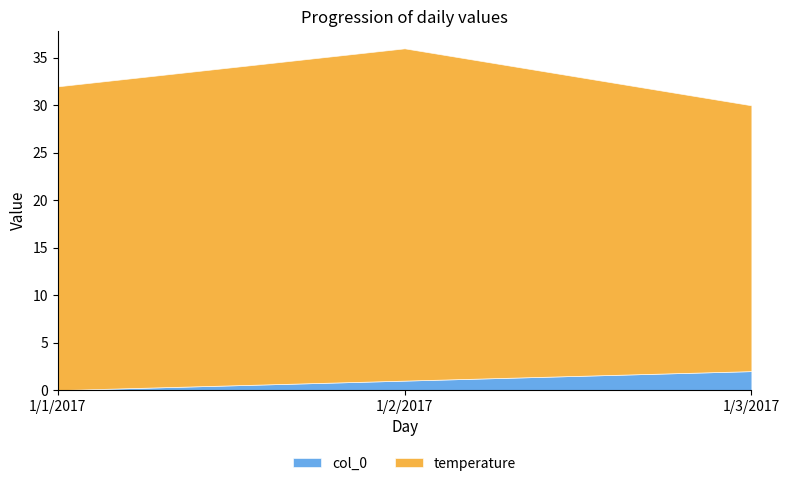

At which category does the chart reach its minimum across all series?

1/1/2017